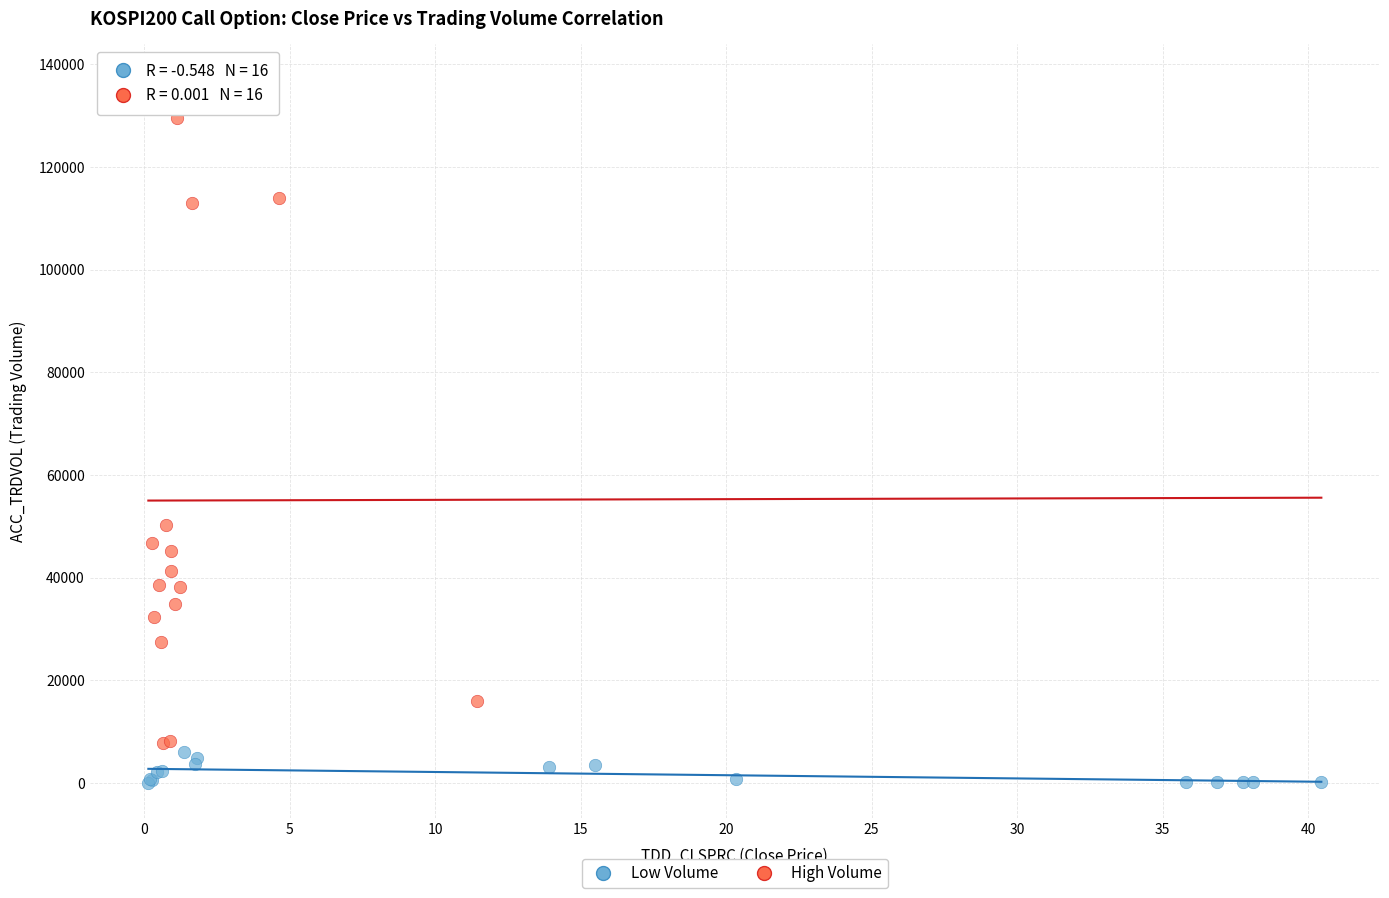

Which series contains the highest Y value?

High Volume